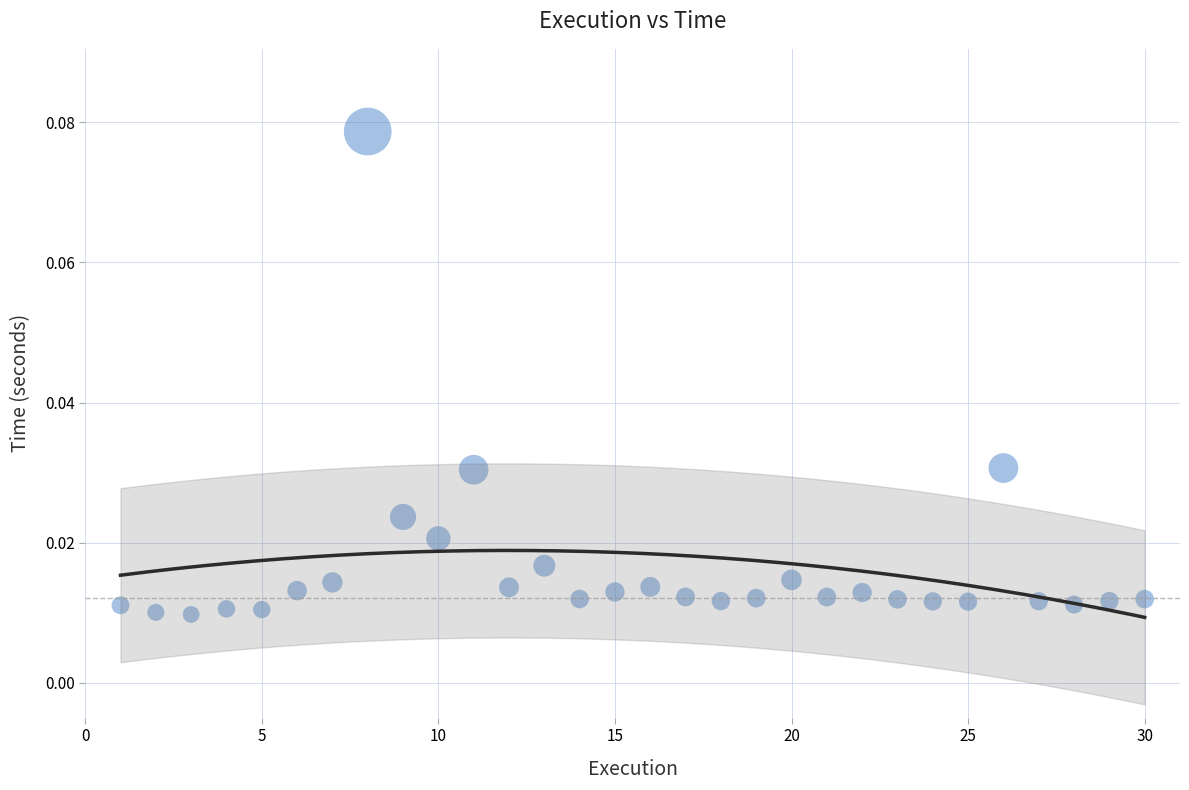

What is the range of X values (max minus min)?

29.0